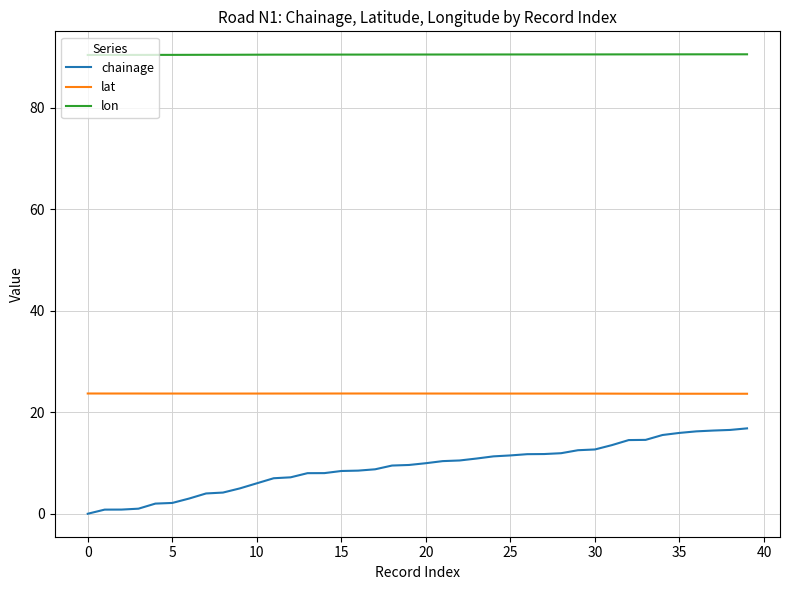

Which series has the widest spread of values?

chainage